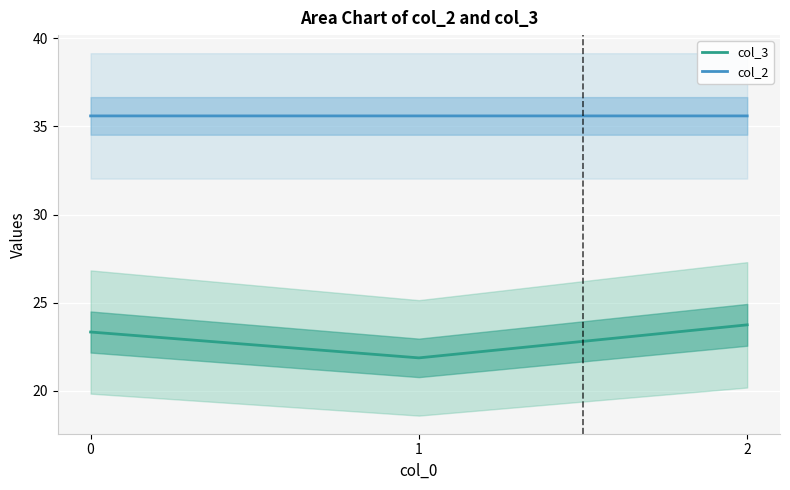

How many values in the col_3 series are below 23?

1